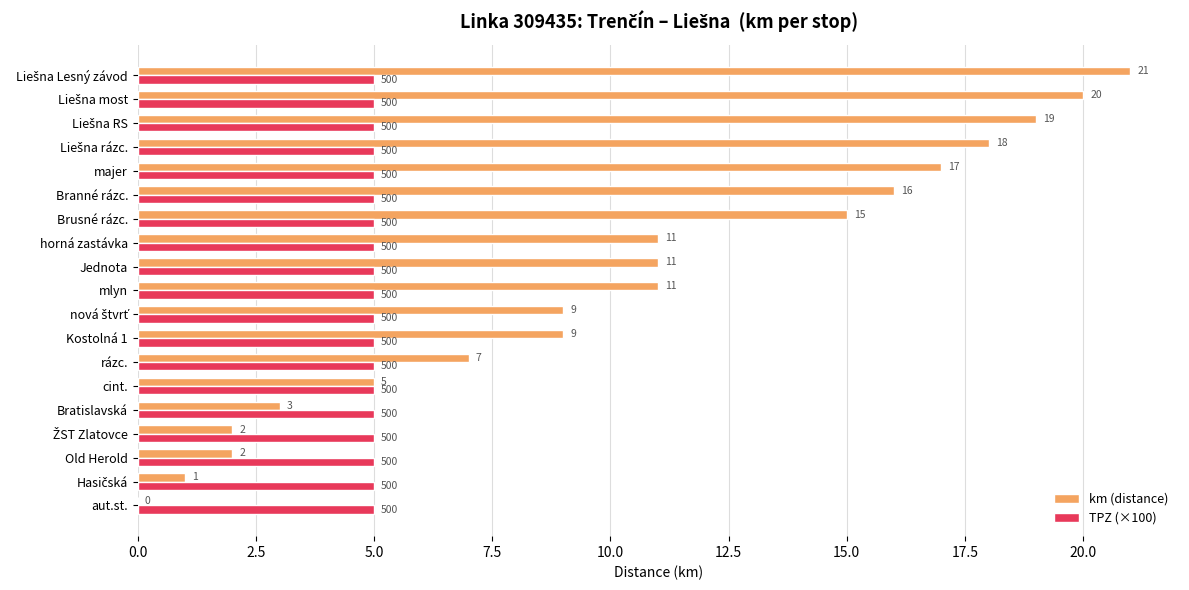

Is the value of TPZ (×100) at aut.st. greater than the value of km (distance) at aut.st.?

Yes